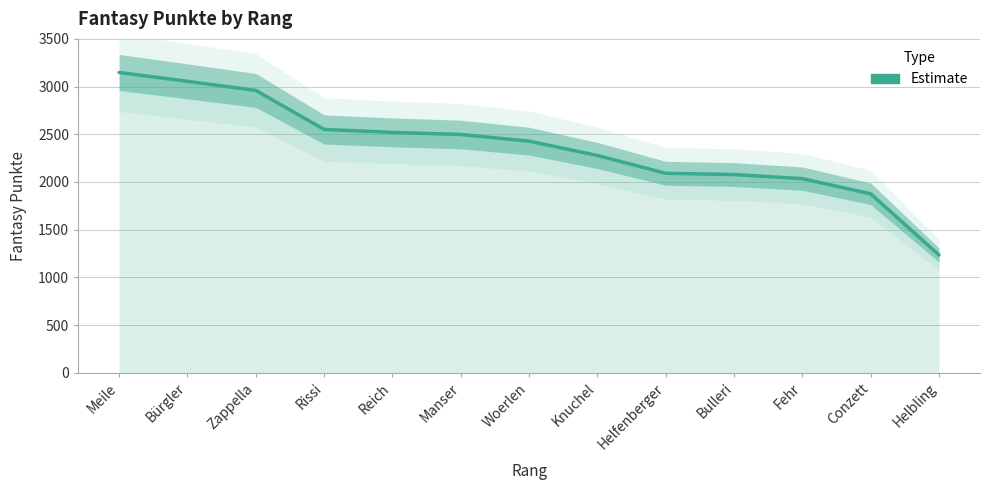

What is the average value?

2366